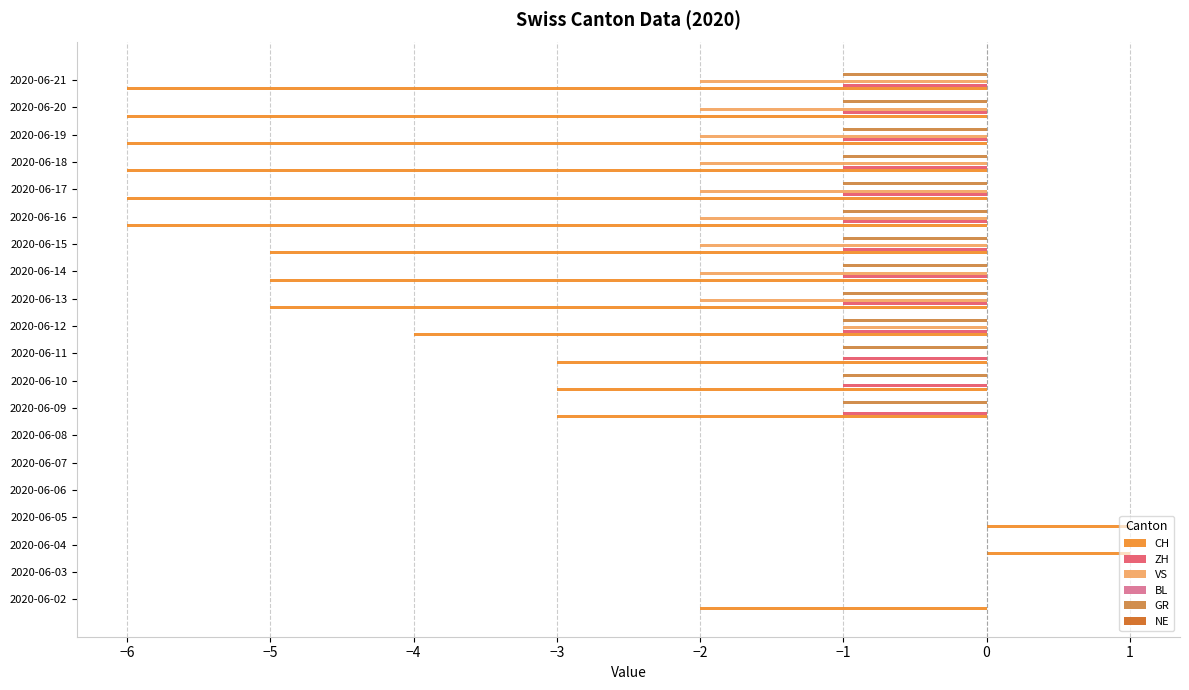

How many VS values are between -2 and 0?

20